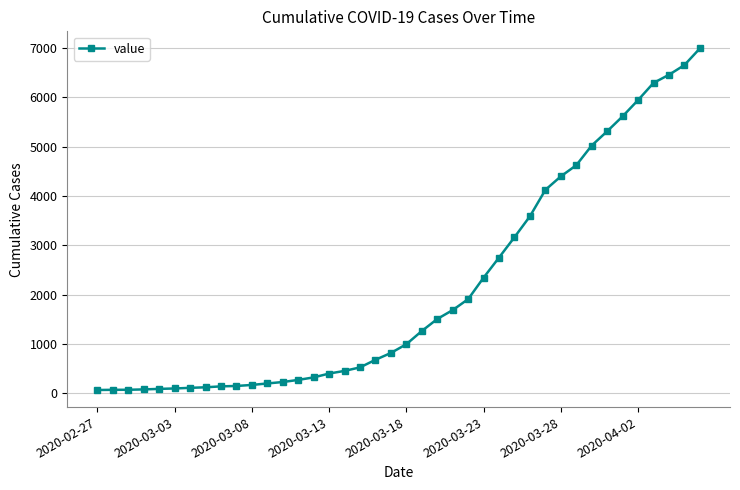

What is the average value?

2142